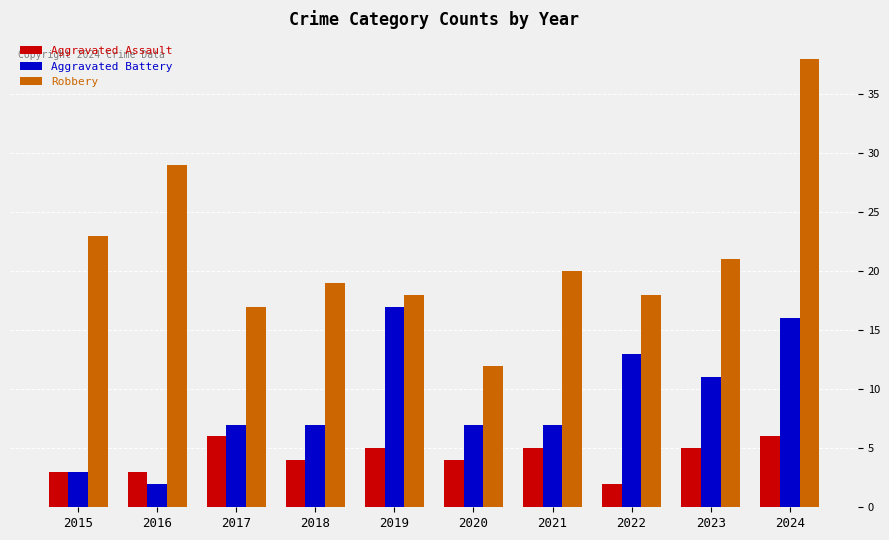

Does the chart contain stacked bars?

No